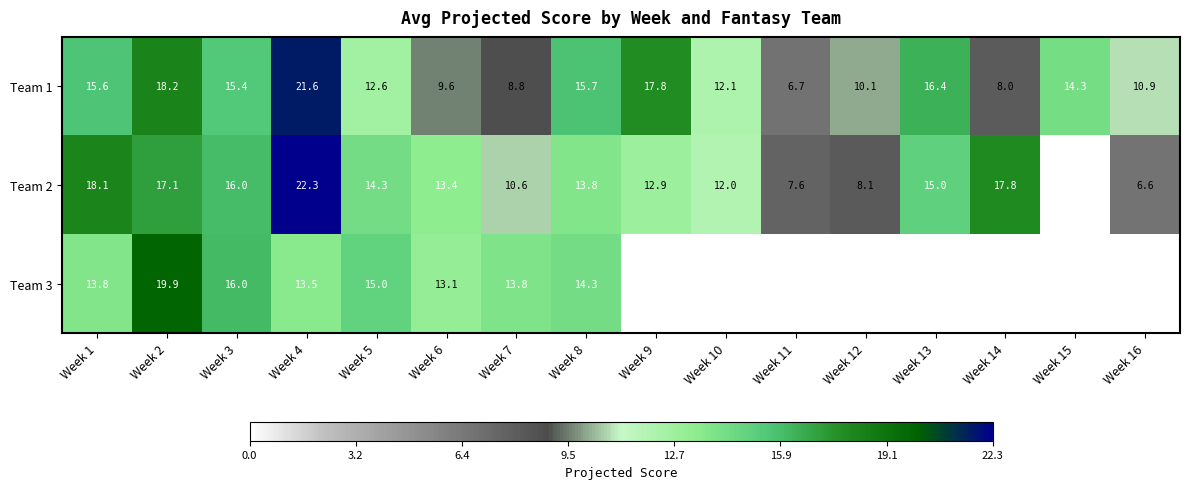

What is the lowest value of the Team 1 series?

6.7